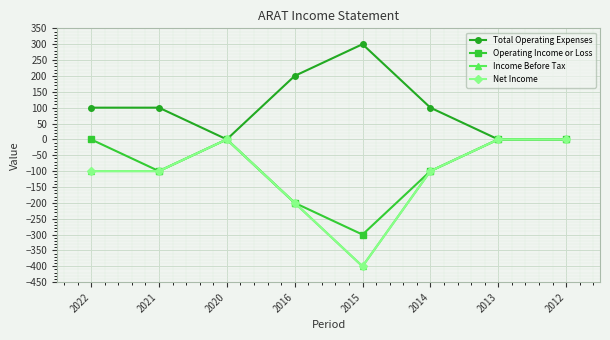

At which category is the sum across all series the highest?

2020